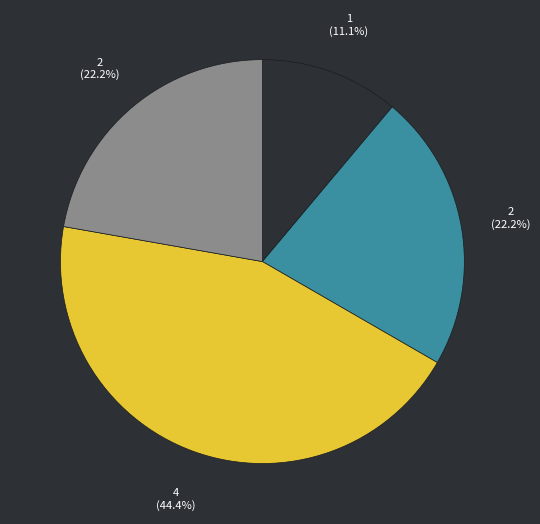

Does any single category account for the majority?

No